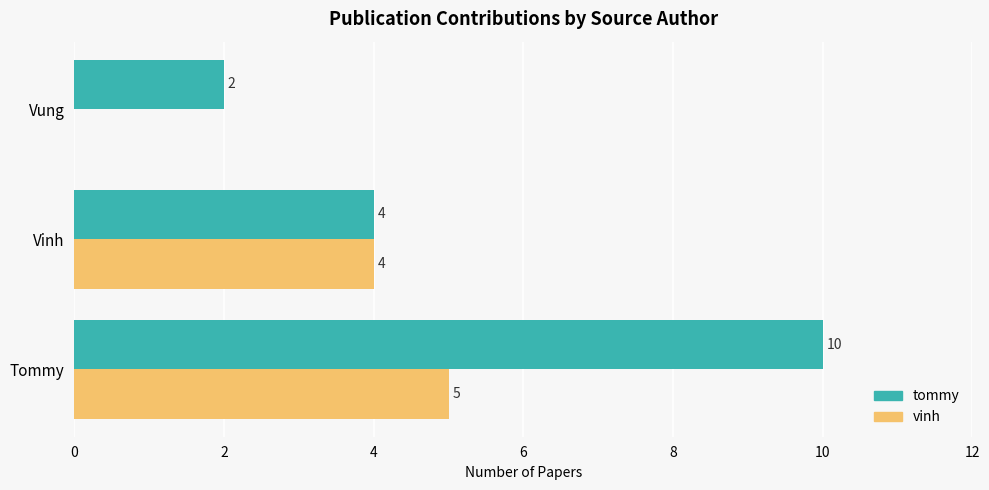

How many values in vinh are above zero?

2